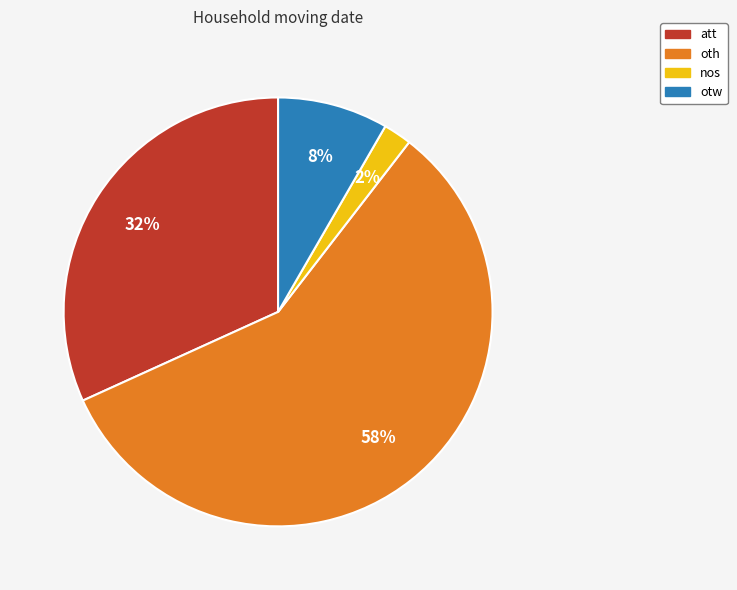

What percentage is the oth slice, to the nearest percent?

58%